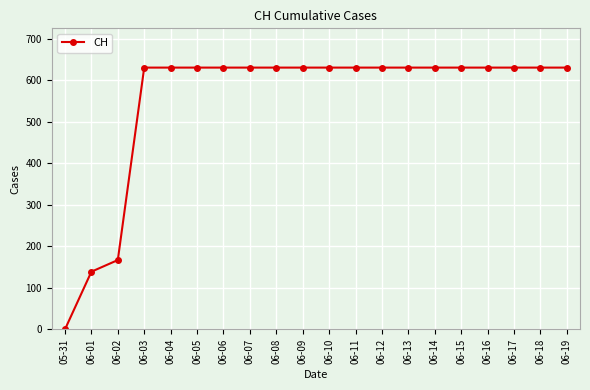

The chart shows a value of 203 at 06-01. True or false?

False